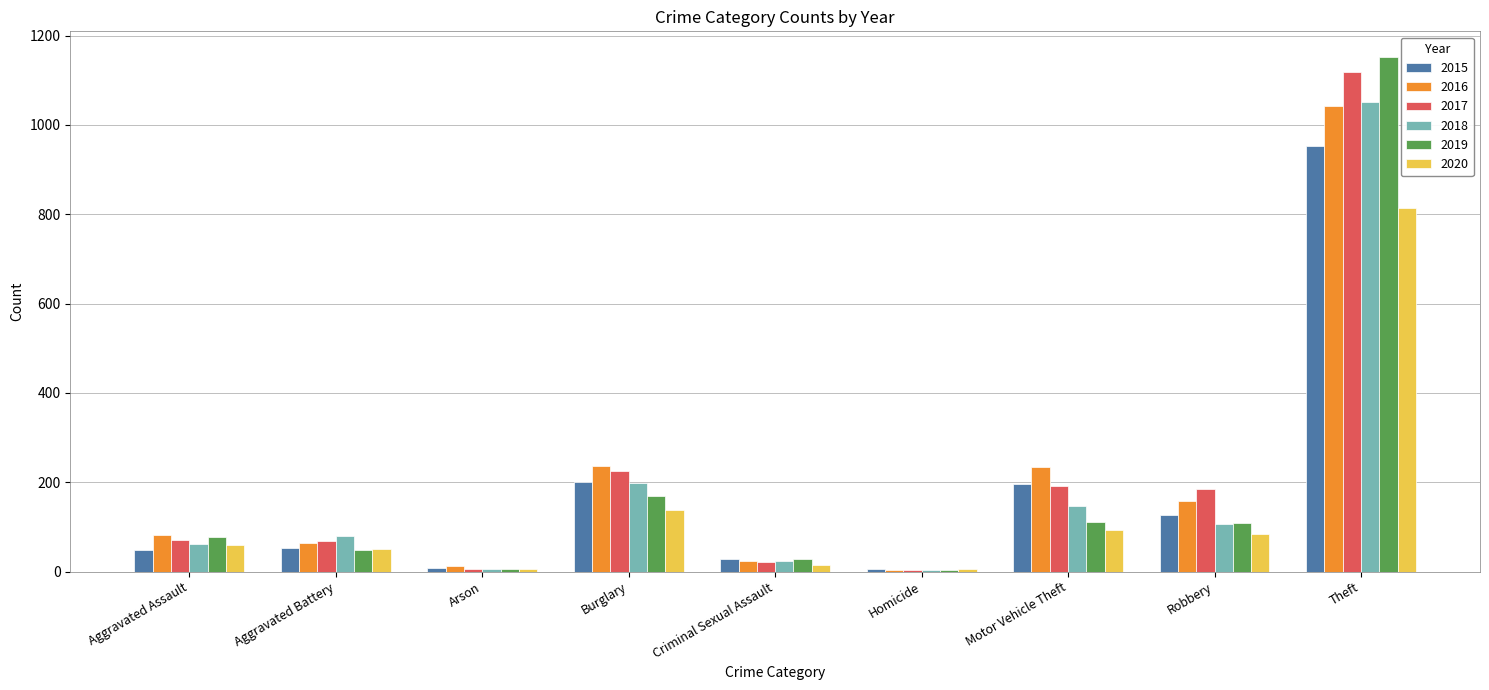

What is the lowest value of the 2015 series?

5